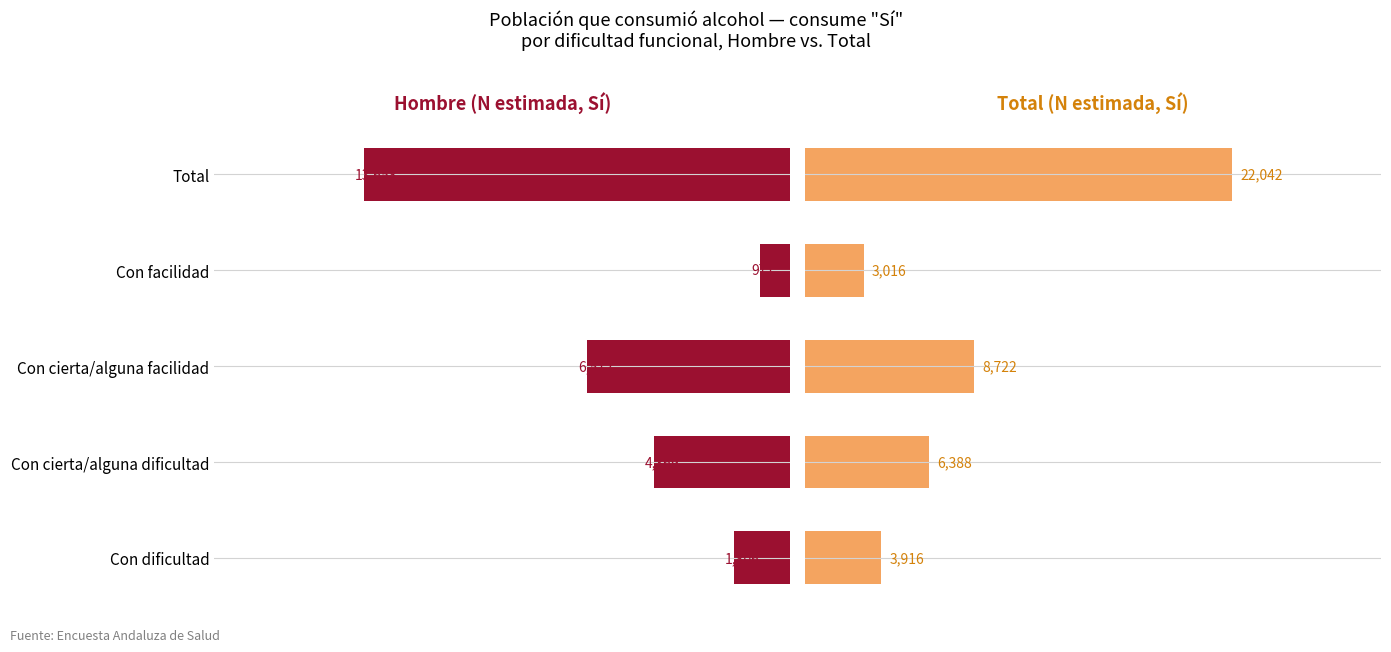

Is it true that Hombre equals 971 at Con facilidad?

True